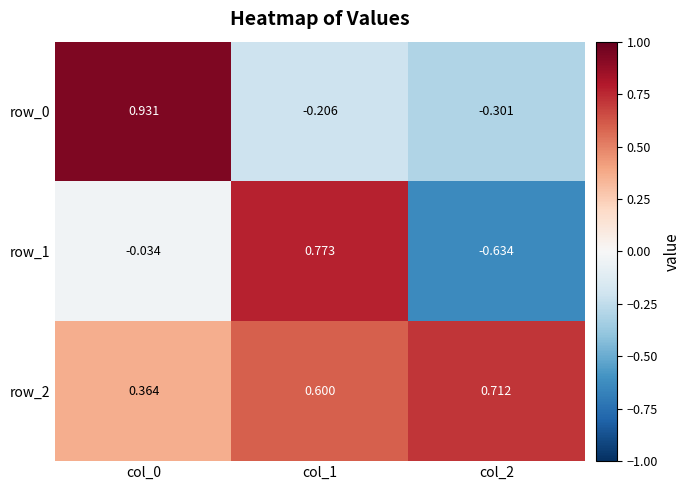

Which category has the highest value in the row_2 series?

col_2